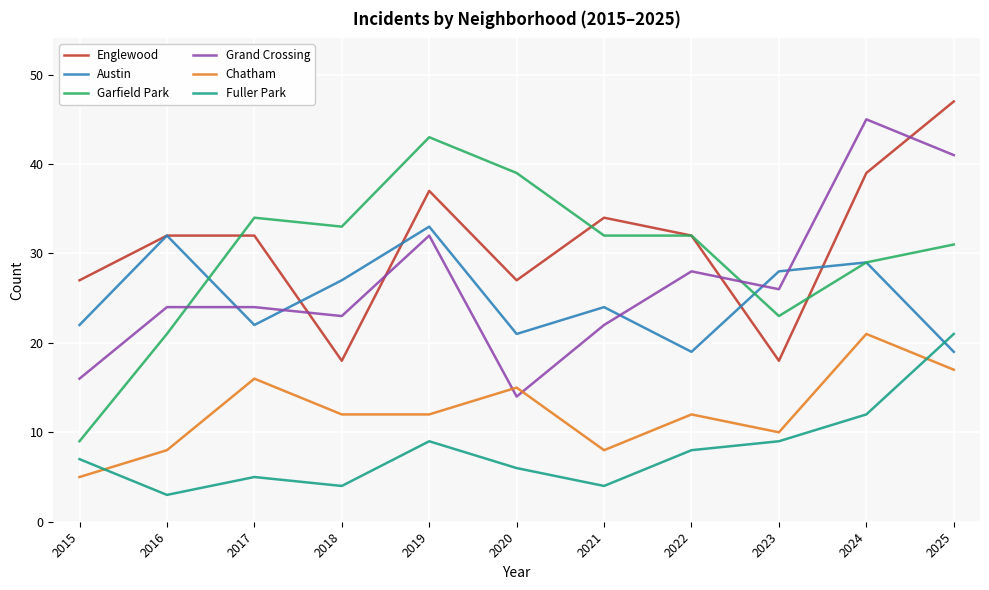

What is the difference between the highest and lowest values at 2017?

29